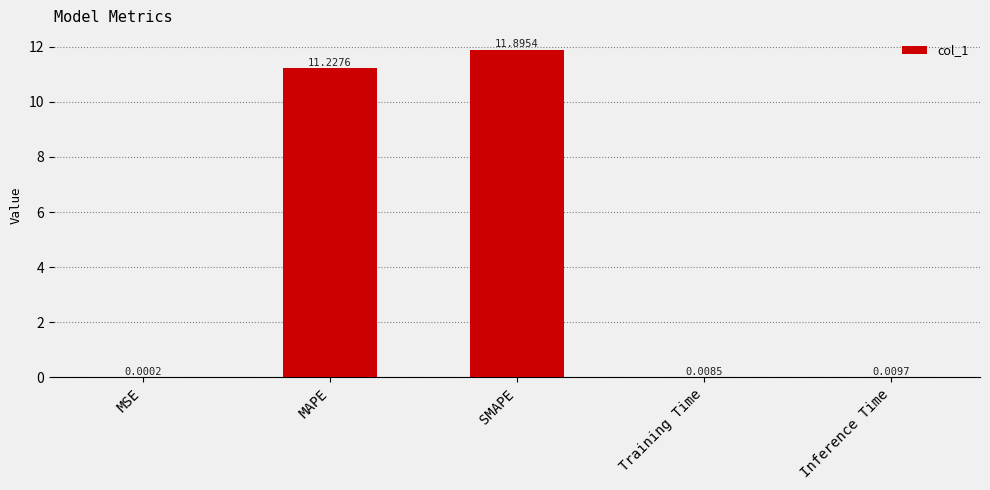

Which has a higher value, Training Time or Inference Time?

Inference Time